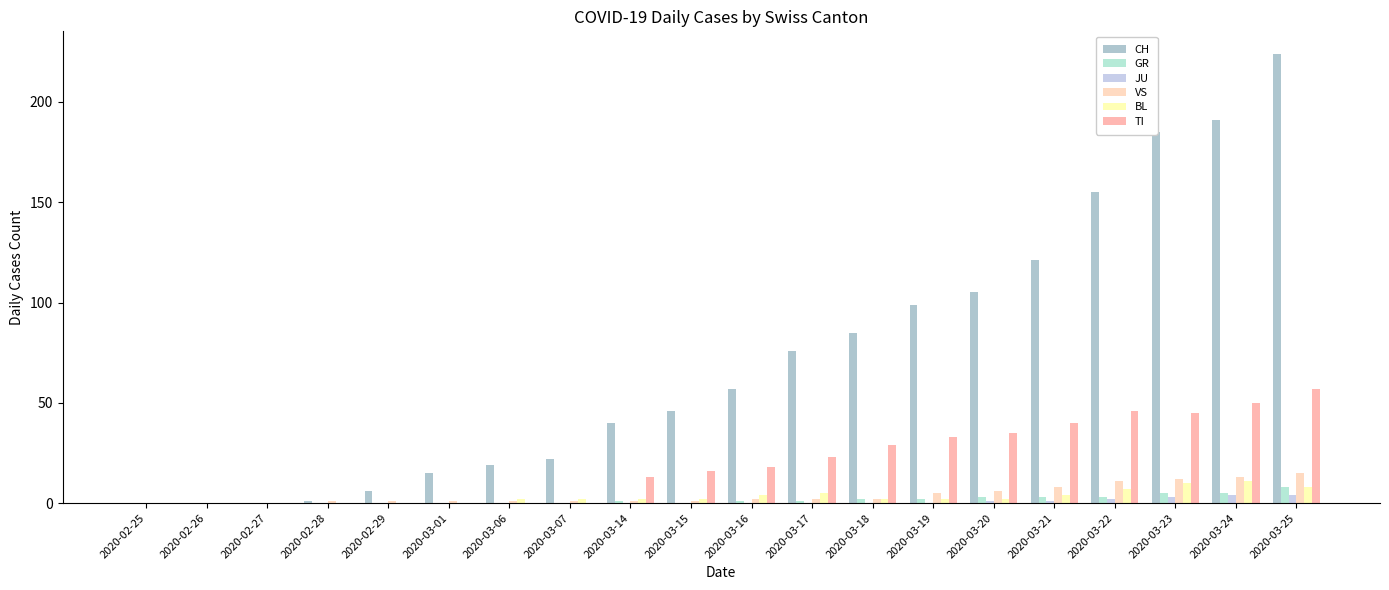

What is the label of the 20th bar from the left?

2020-03-25